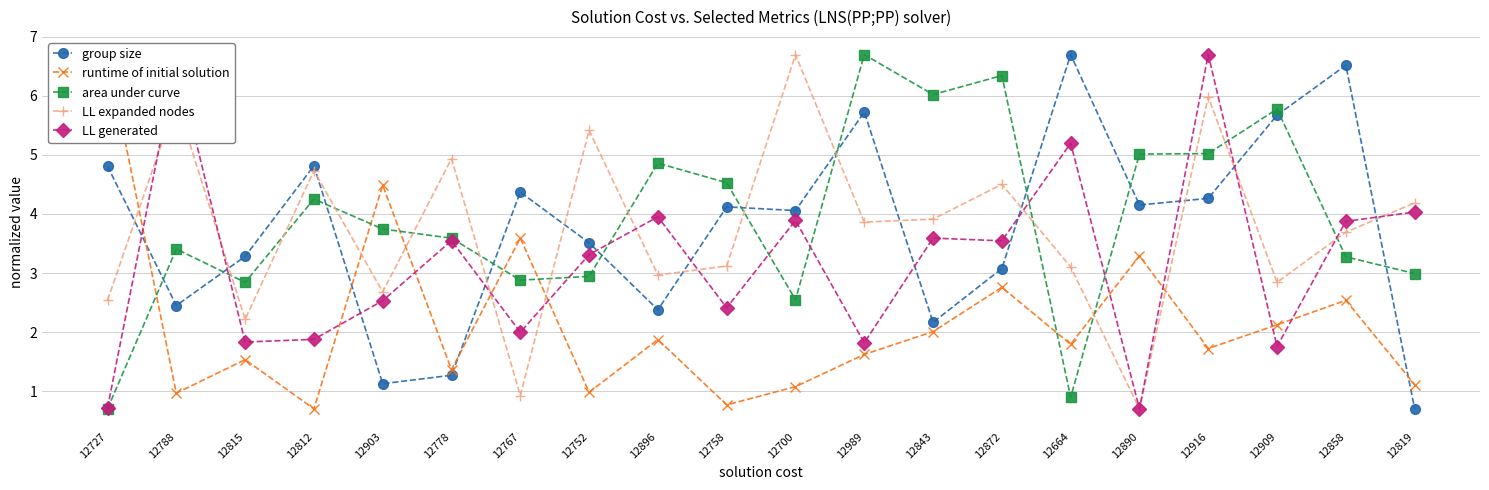

Reading left to right, what are all the values shown in this chart?

group size: 4.8	2.4	3.3	4.8	1.1	1.3	4.4	3.5	2.4	4.1	4.1	5.7	2.2	3.1	6.7	4.2	4.3	5.7	6.5	0.7
runtime of initial solution: 6.7	1.0	1.5	0.7	4.5	1.4	3.6	1.0	1.9	0.8	1.1	1.6	2.0	2.8	1.8	3.3	1.7	2.1	2.5	1.1
area under curve: 0.7	3.4	2.8	4.3	3.7	3.6	2.9	2.9	4.9	4.5	2.5	6.7	6.0	6.3	0.9	5.0	5.0	5.8	3.3	3.0
LL expanded nodes: 2.5	5.9	2.2	4.7	2.7	4.9	0.9	5.4	3.0	3.1	6.7	3.9	3.9	4.5	3.1	0.7	6.0	2.8	3.7	4.2
LL generated: 0.7	6.6	1.8	1.9	2.5	3.5	2.0	3.3	4.0	2.4	3.9	1.8	3.6	3.5	5.2	0.7	6.7	1.8	3.9	4.0